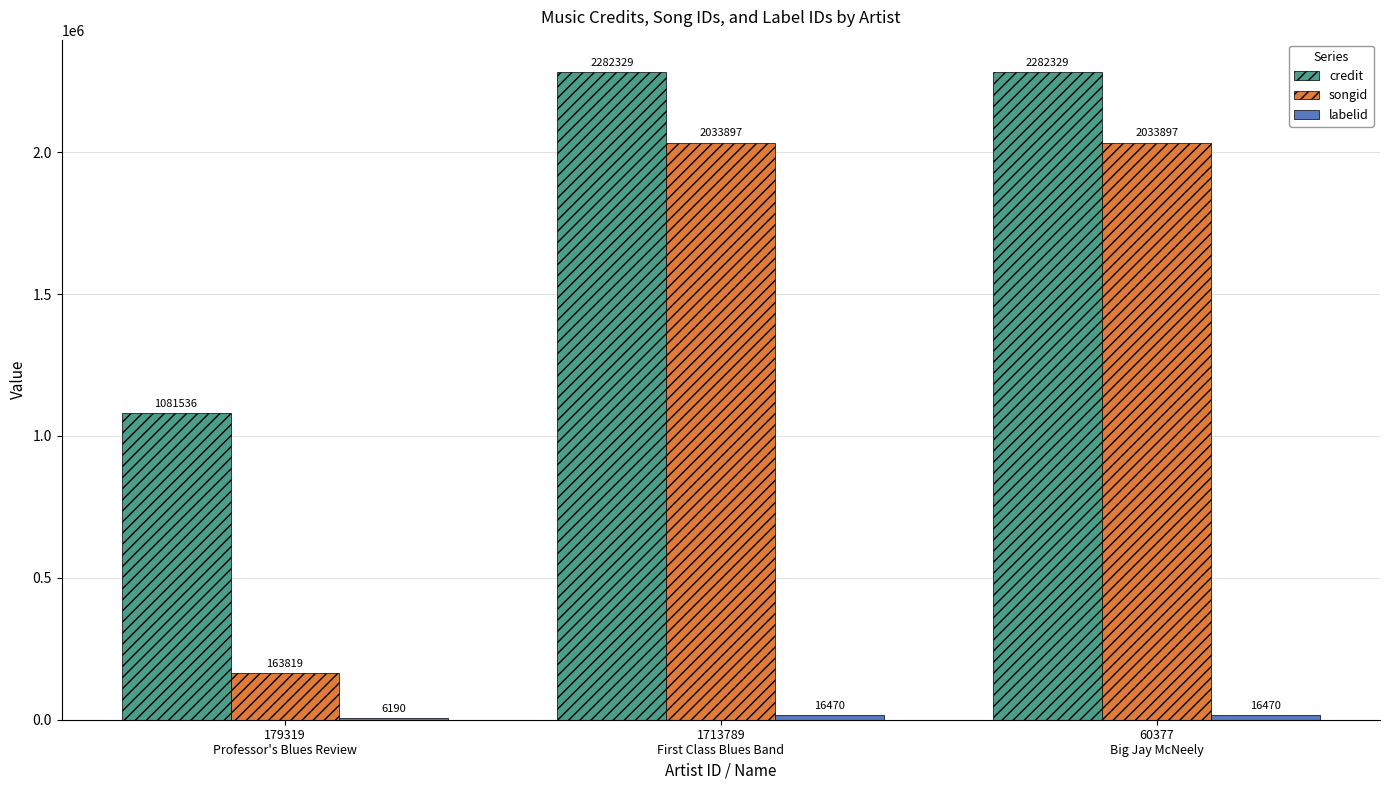

What is the maximum value for songid?

2033897